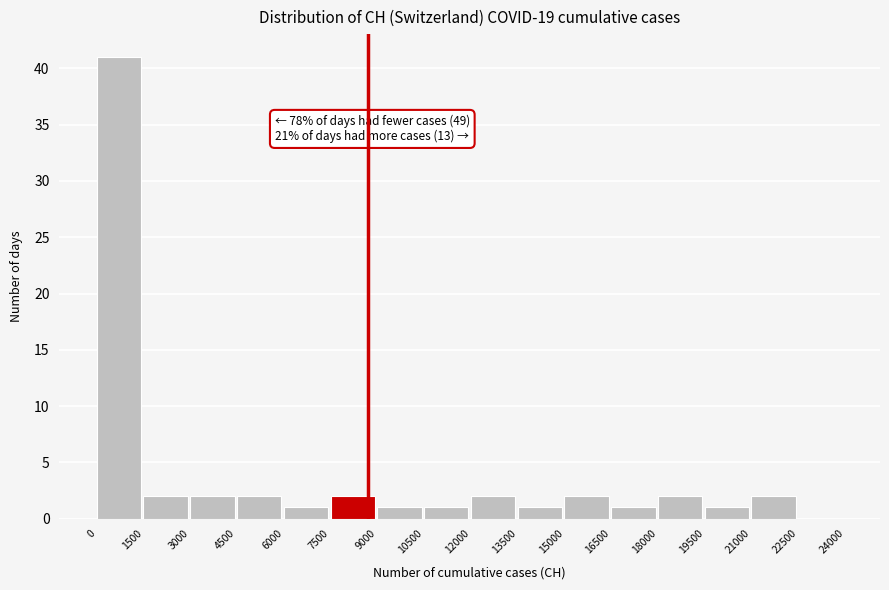

Over which range of the x-axis is the bar tallest?

0 to 1500